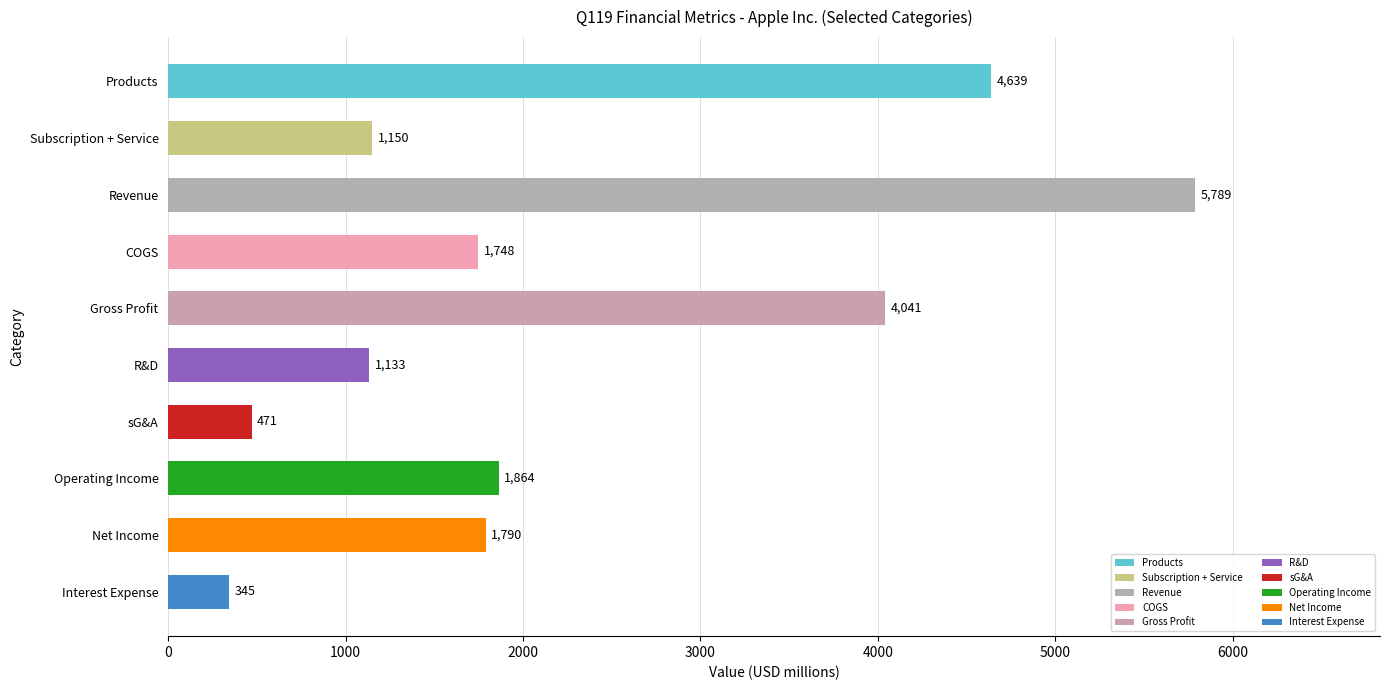

What is the sum of the values at Gross Profit and Operating Income?

5905